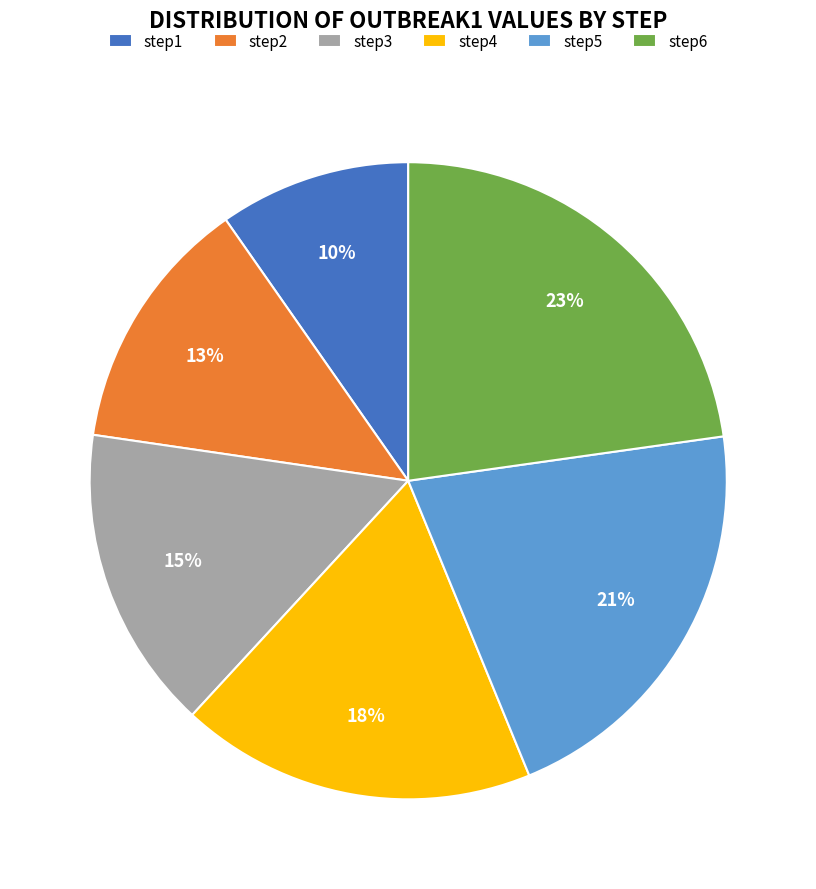

Is it true that step1 is 24% of the pie?

False